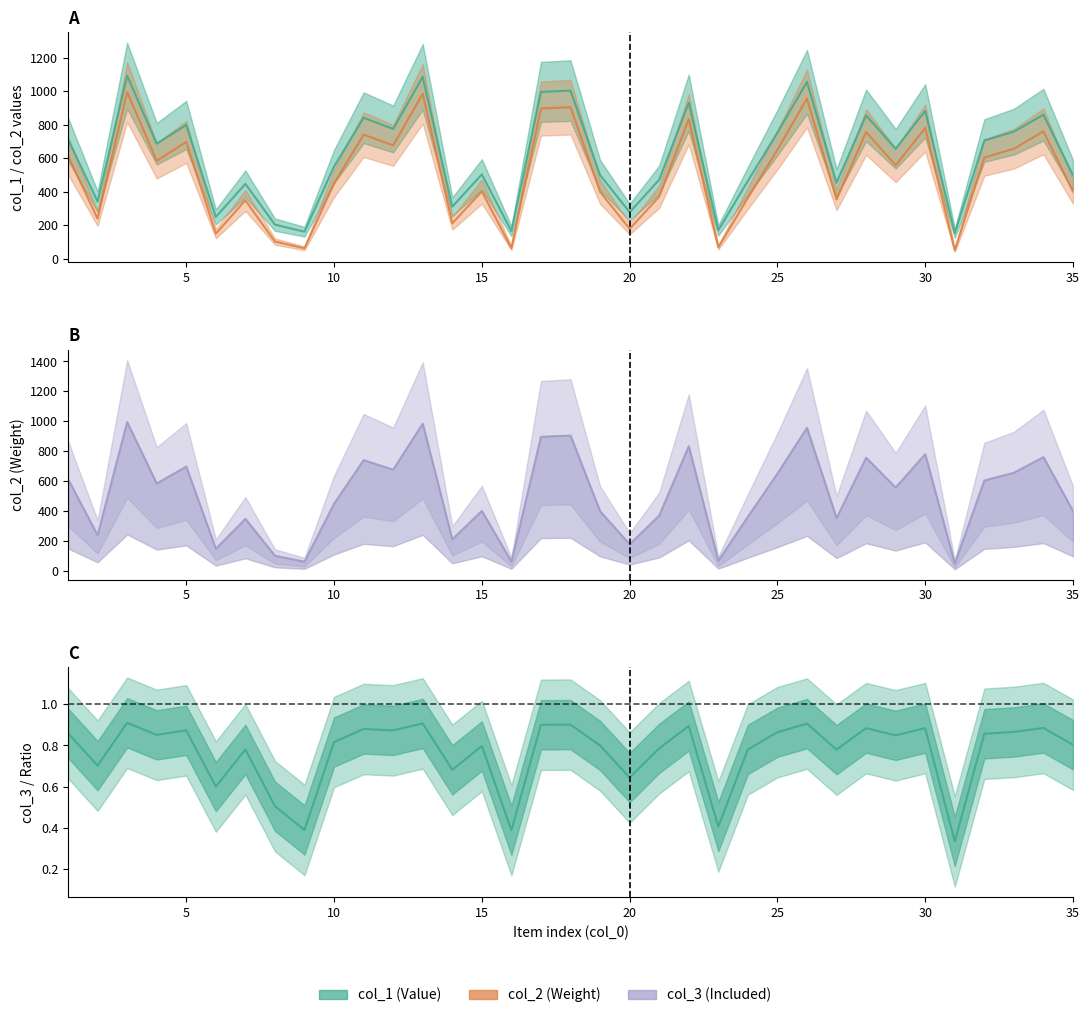

Rank the categories by col_1 value from lowest to highest.

31, 9, 16, 23, 8, 6, 20, 14, 2, 7, 27, 24, 21, 35, 19, 15, 10, 29, 4, 32, 1, 25, 33, 12, 5, 11, 28, 34, 30, 22, 17, 18, 26, 13, 3